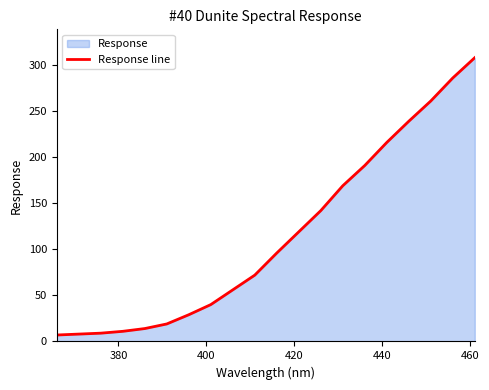

What is the difference between the maximum and minimum values?

301